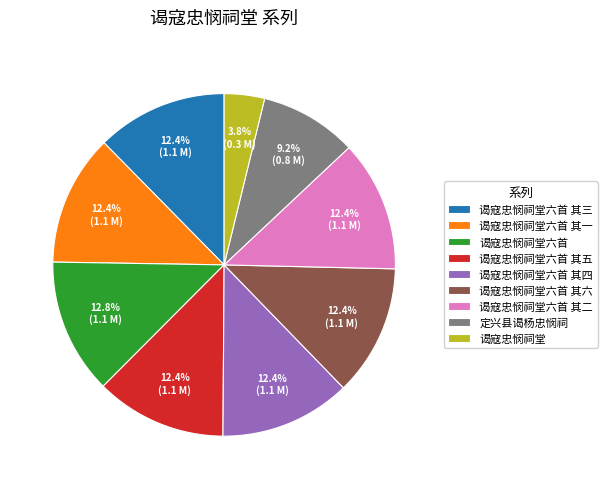

To the nearest percent, what is the average slice percentage?

11%